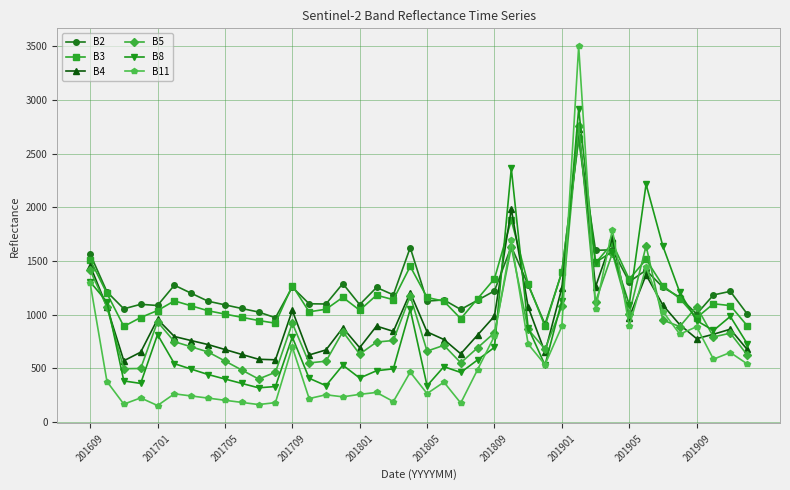

Which series has the widest spread of values?

B11